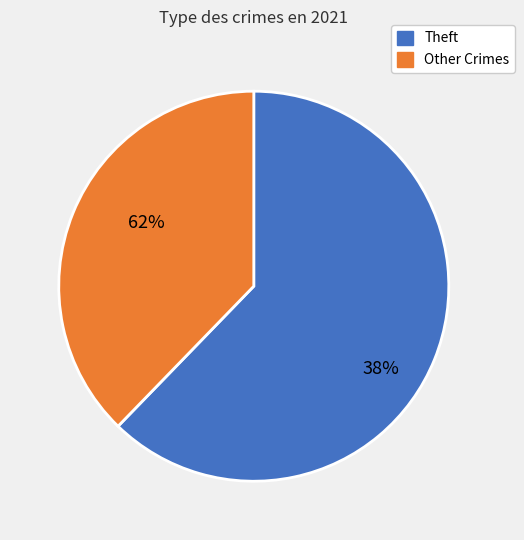

Is it true that Burglary is 6% of the pie?

False